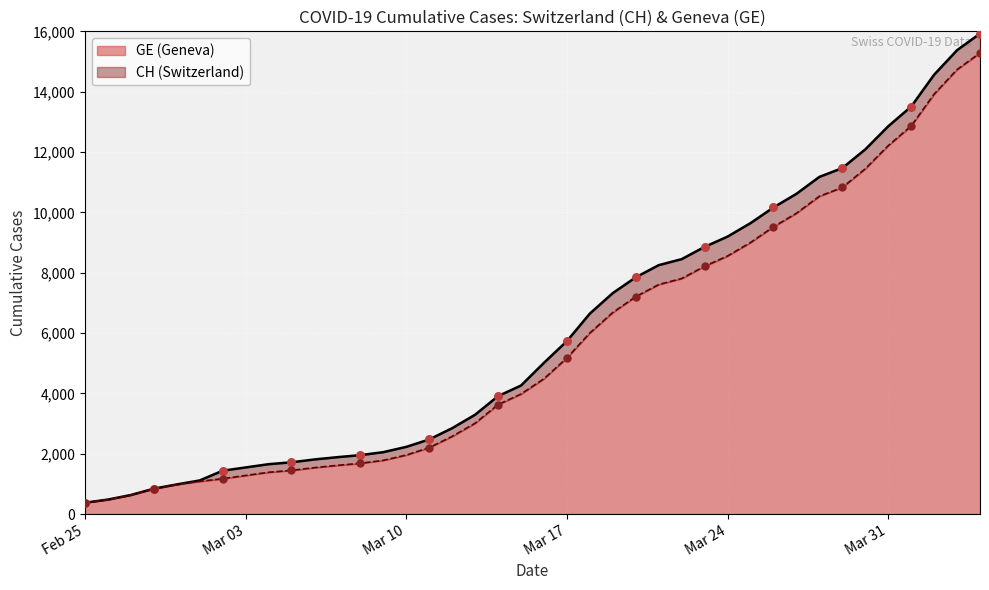

Is the value of CH at 8 greater than the value of GE at 19?

No